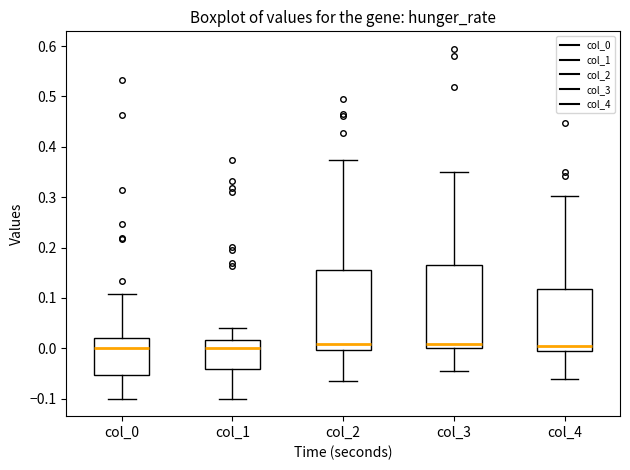

Reading left to right, transcribe this box plot: for each box, give where its median line is, the range the box spans, and where its two whiskers end, as read against the y-axis. The values are not printed on the chart, so give them approximately, as read against the axis.

col_0: median 0.00, box -0.05 to 0.02, whiskers -0.10 to 0.11
col_1: median 0.00, box -0.04 to 0.02, whiskers -0.10 to 0.04
col_2: median 0.01, box 0.00 to 0.16, whiskers -0.06 to 0.37
col_3: median 0.01, box 0.00 to 0.17, whiskers -0.05 to 0.35
col_4: median 0.00, box -0.01 to 0.12, whiskers -0.06 to 0.30